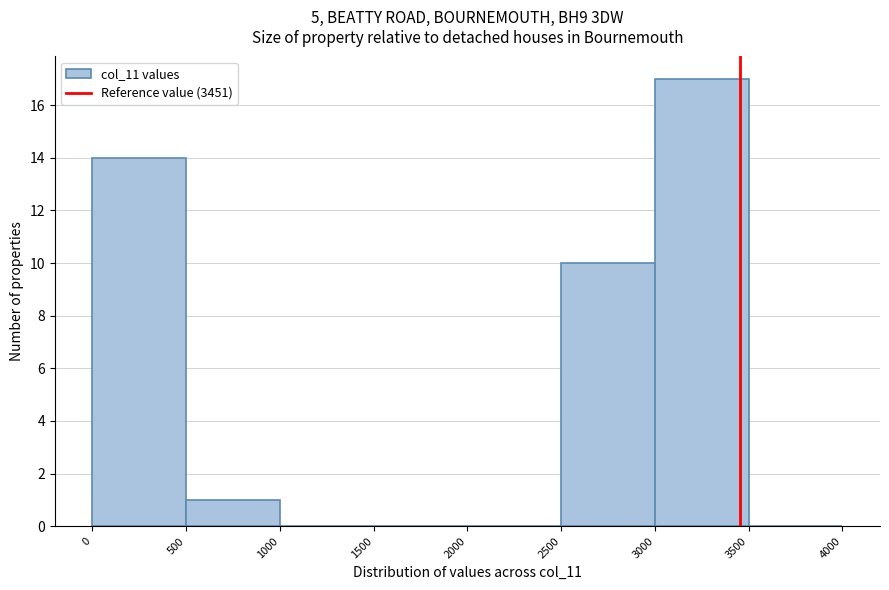

Reading left to right, transcribe this chart: for each bar, give the range it covers on the x-axis and its height. The values are not printed on the chart, so give them approximately, as read against the axis.

0 to 500: 14
500 to 1000: 1
1000 to 1500: 0
1500 to 2000: 0
2000 to 2500: 0
2500 to 3000: 10
3000 to 3500: 17
3500 to 4000: 0